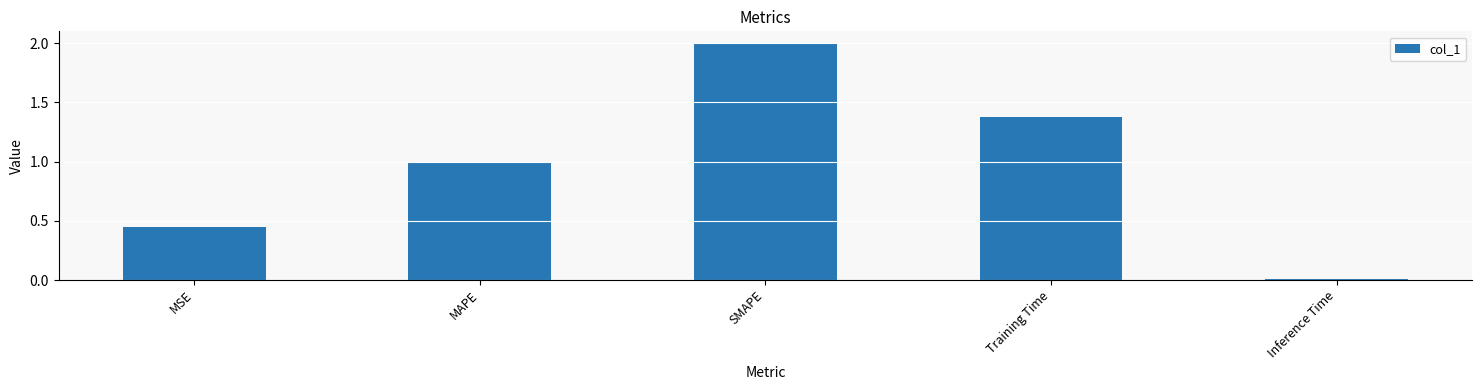

What is the label of the 4th bar from the right?

MAPE